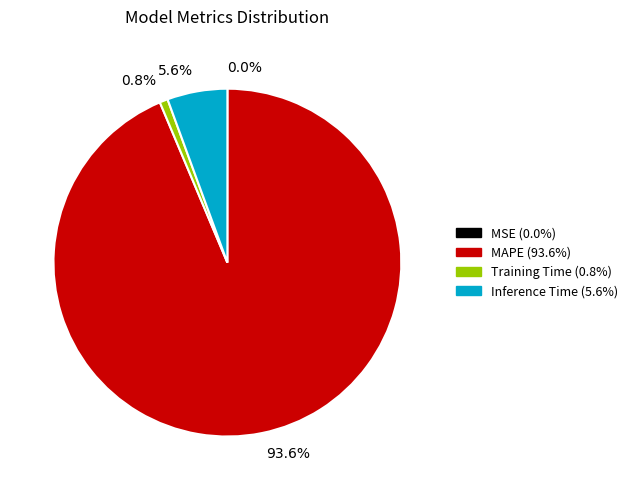

Which has a higher value, 5.6% or 0.8%?

5.6%